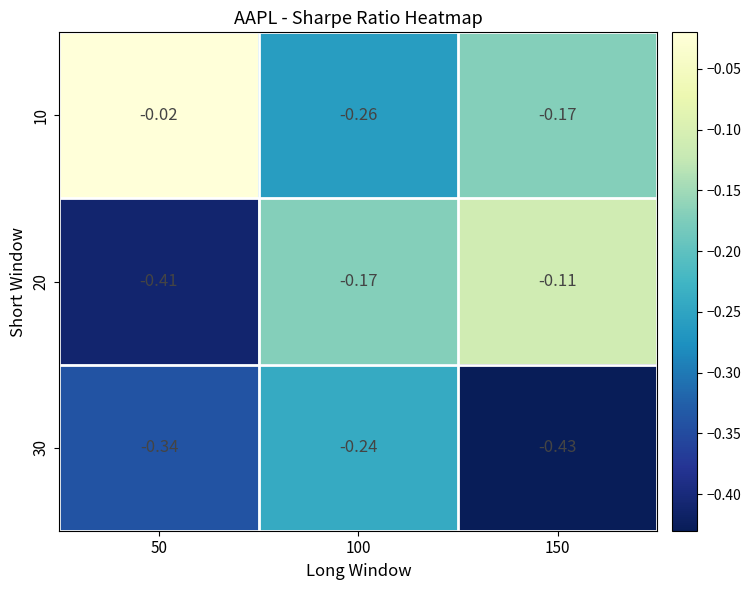

Which series has the largest total across all categories?

10